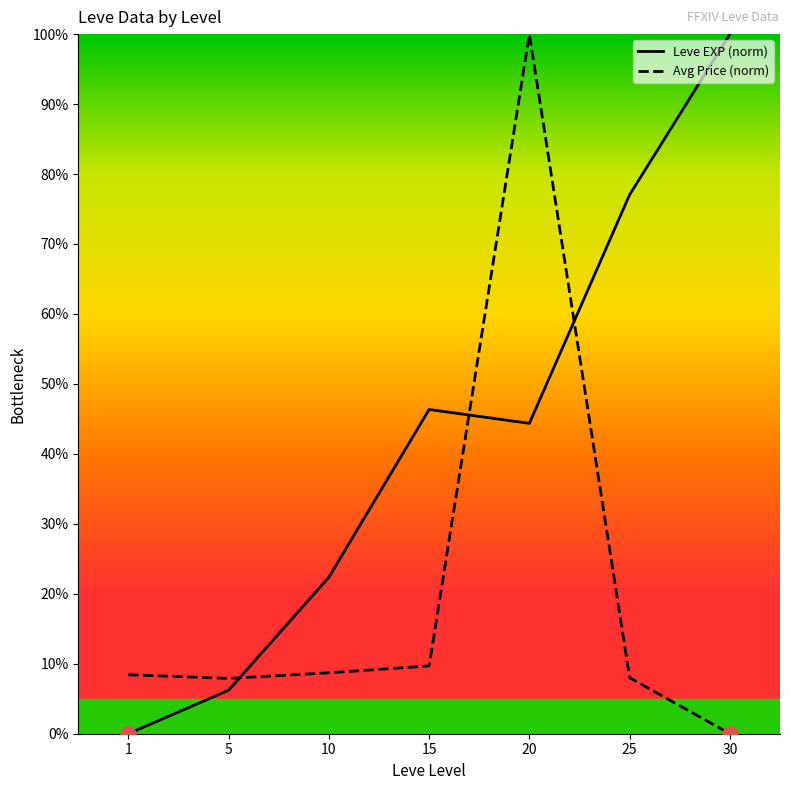

At which category is the sum across all series the highest?

20